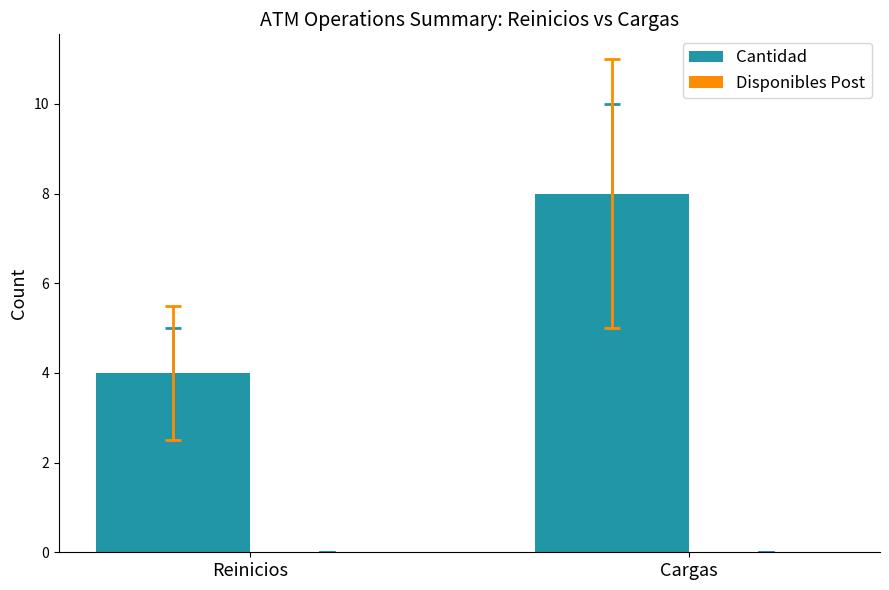

What is the change in value from Reinicios to Cargas?

+4